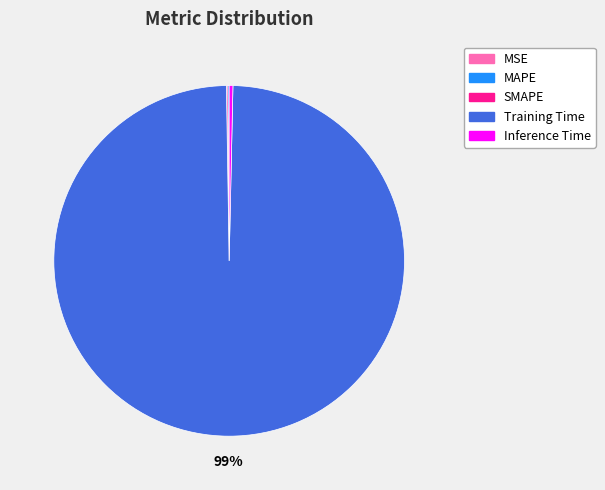

Which slice represents more than half of the pie?

Training Time